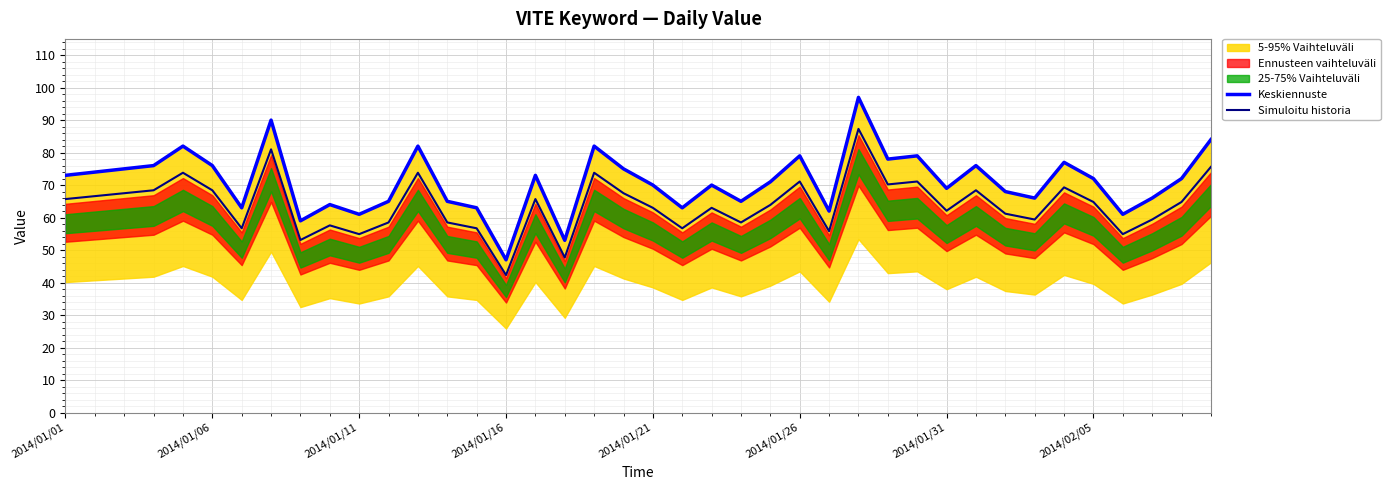

The Simuloitu historia series shows 63.0 at 2014/01/21. True or false?

True